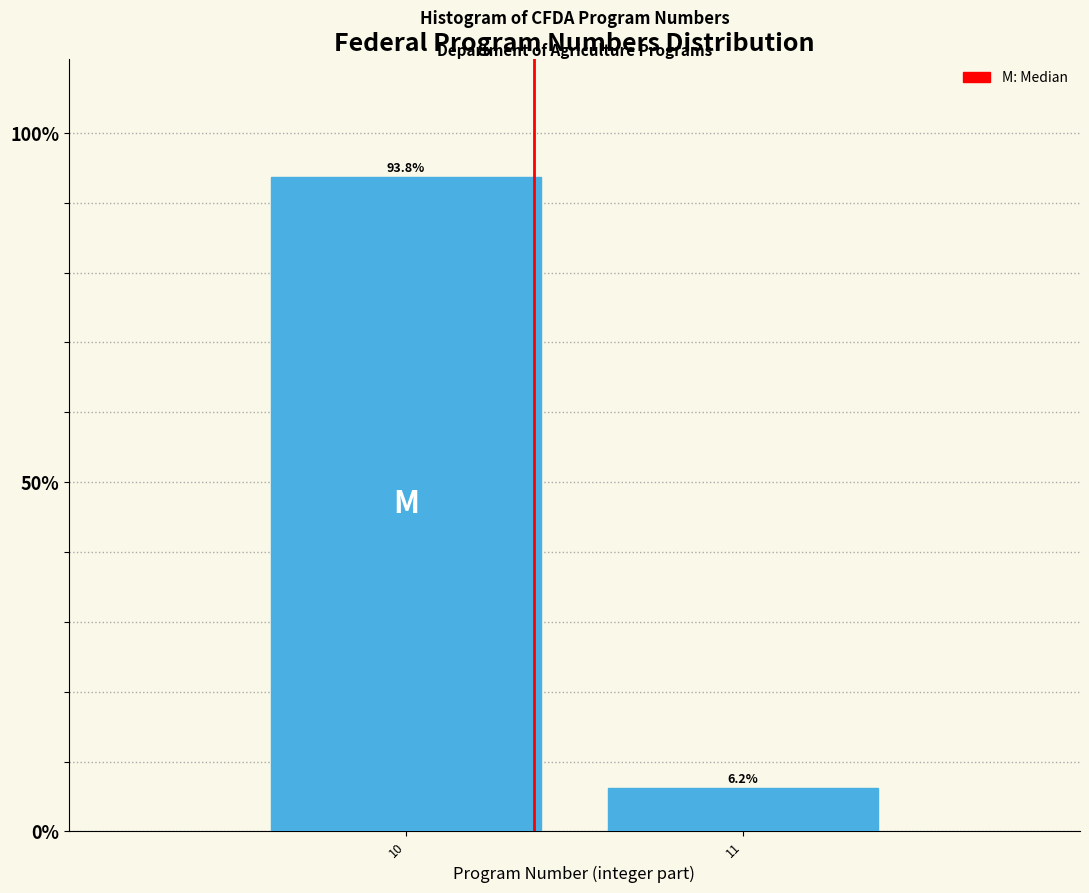

What is the average value?

50.0